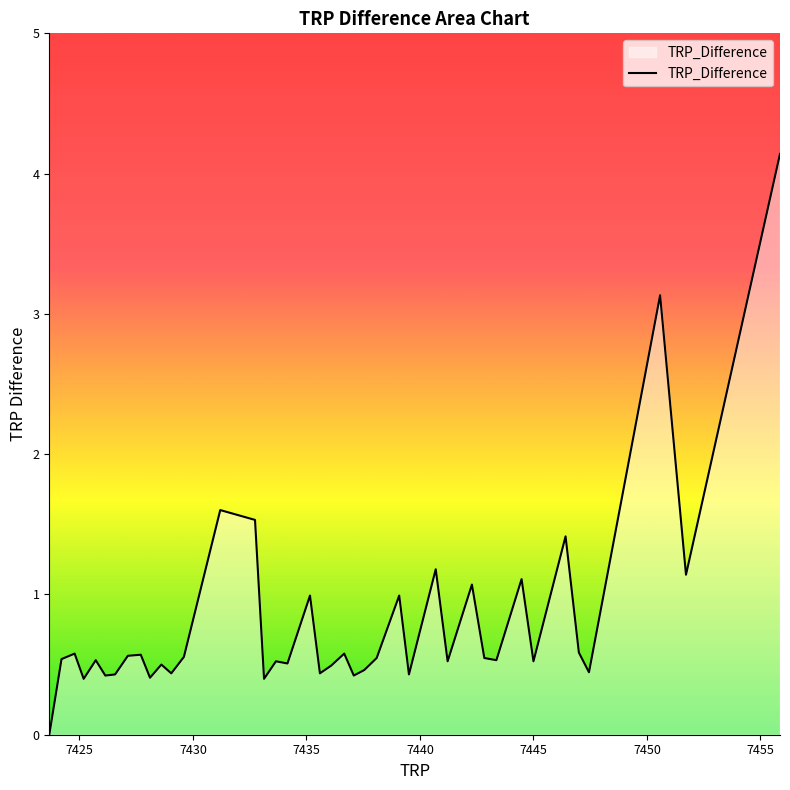

What is the difference between the maximum and minimum values?

4.1